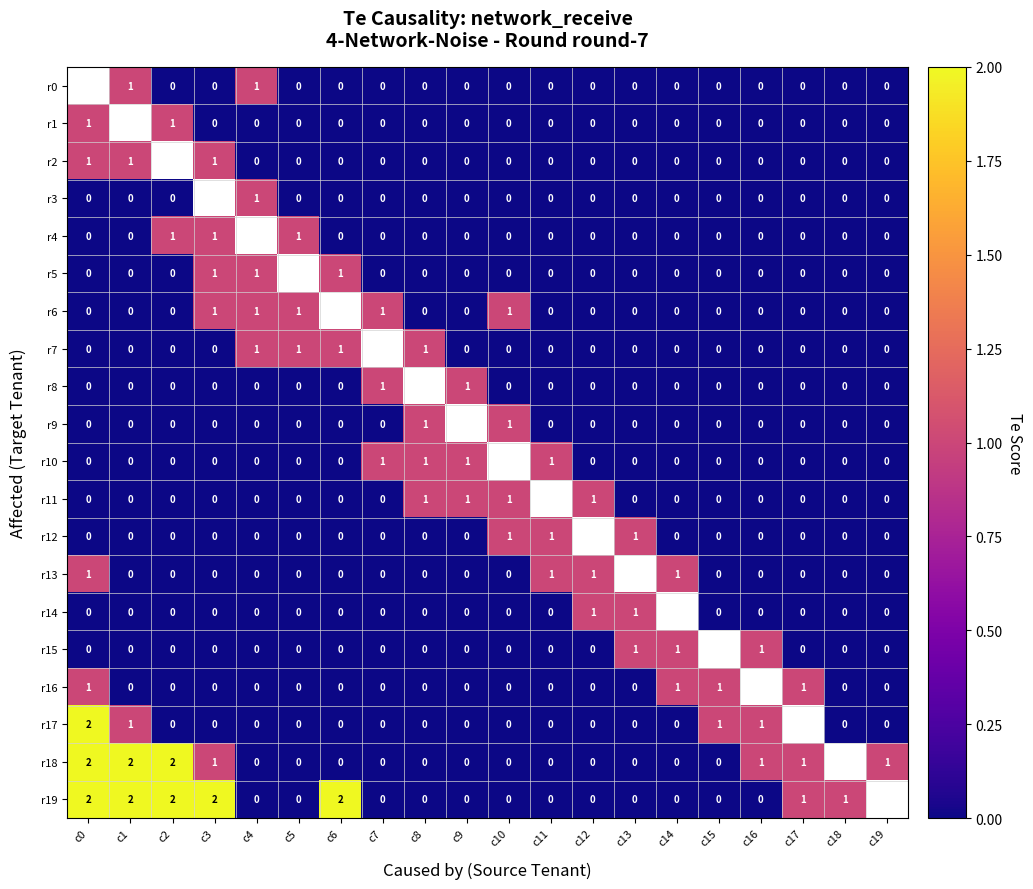

Is the value of r2 at c1 greater than the value of r4 at c16?

Yes